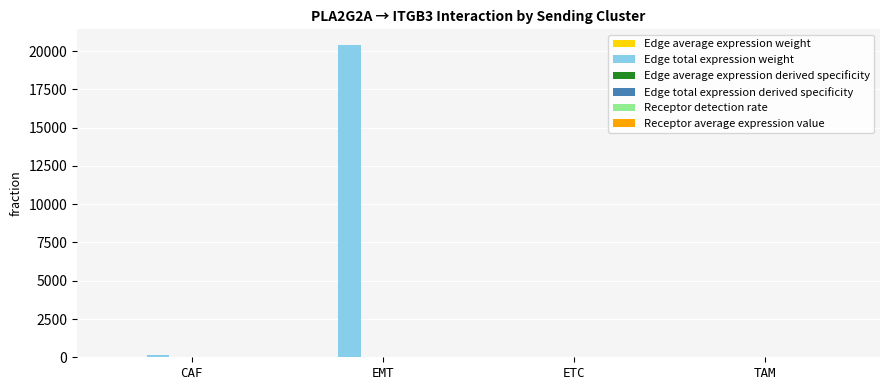

At which label is Edge total expression weight closest to 10211?

CAF